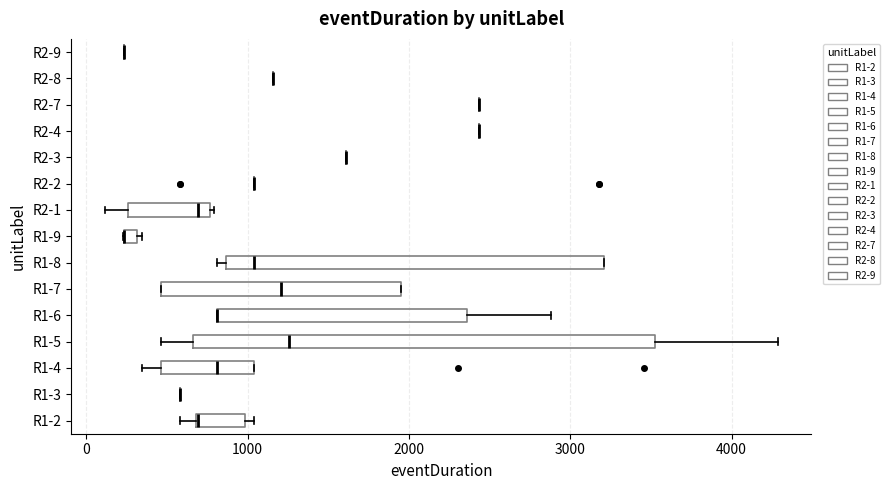

Which box is the widest, from its left edge to its right edge?

R1-5